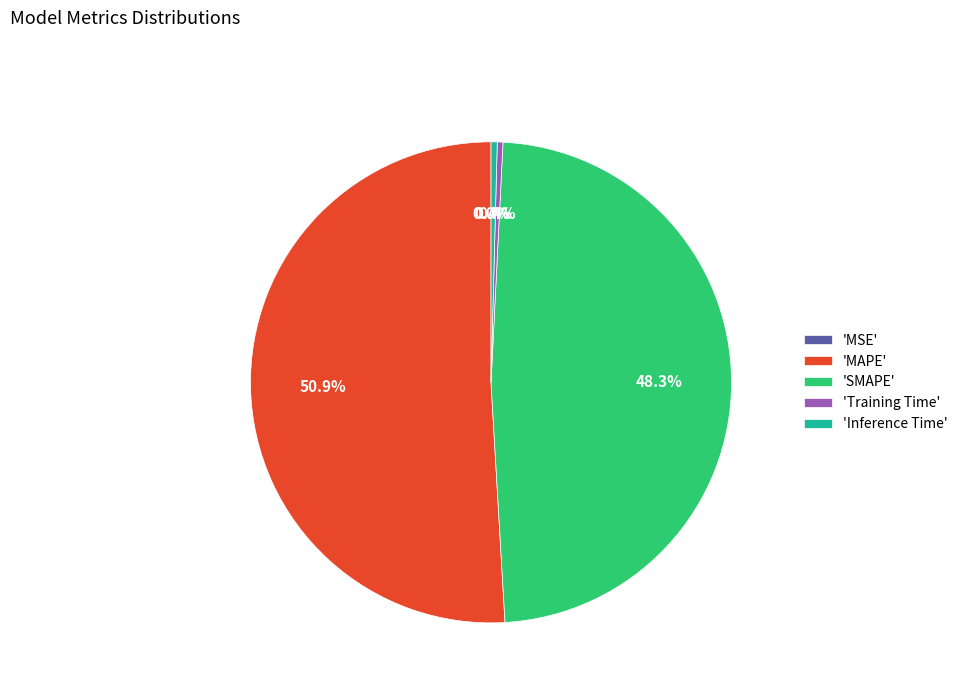

What percentage do 'Training Time' and 'Inference Time' together represent?

0.8%